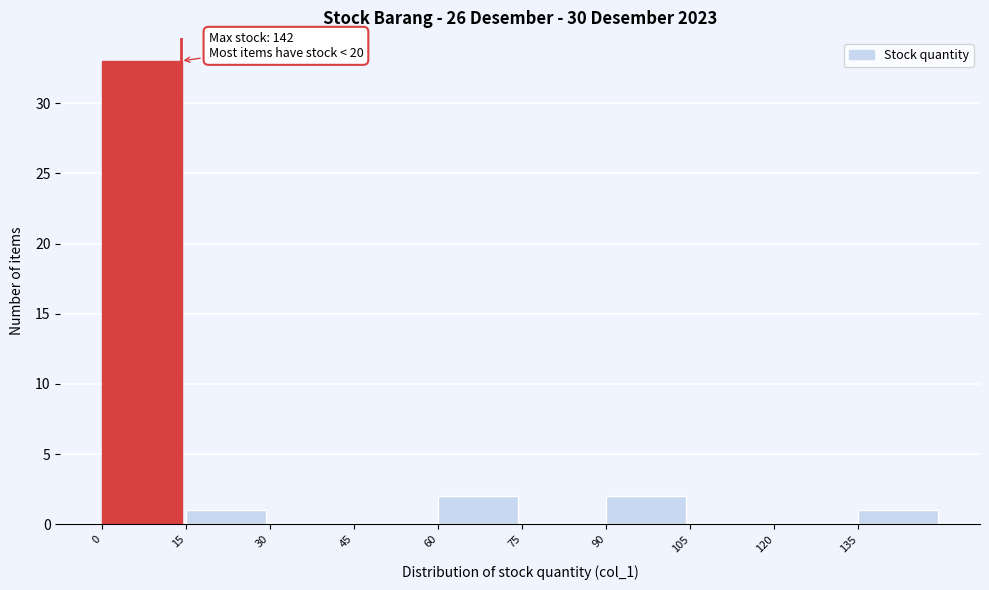

Which range on the x-axis has the tallest bar?

0 to 15